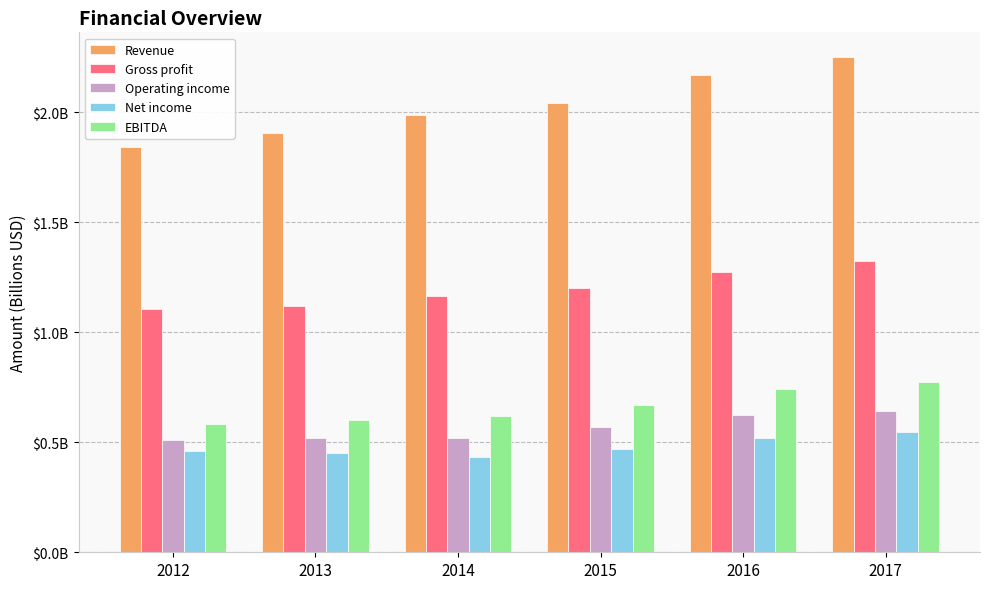

Are the bars grouped side by side (vs. stacked)?

Yes